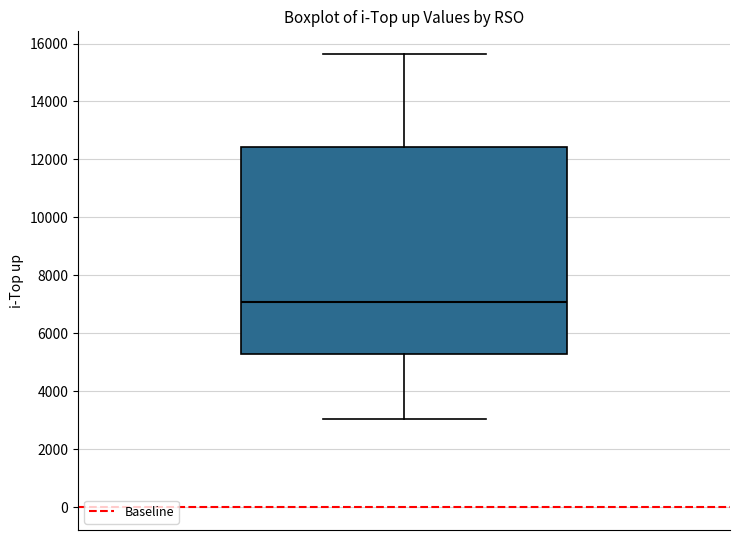

Where is the lower edge of the box on the y-axis? The values are not printed on the chart, so give them approximately, as read against the axis.

5200